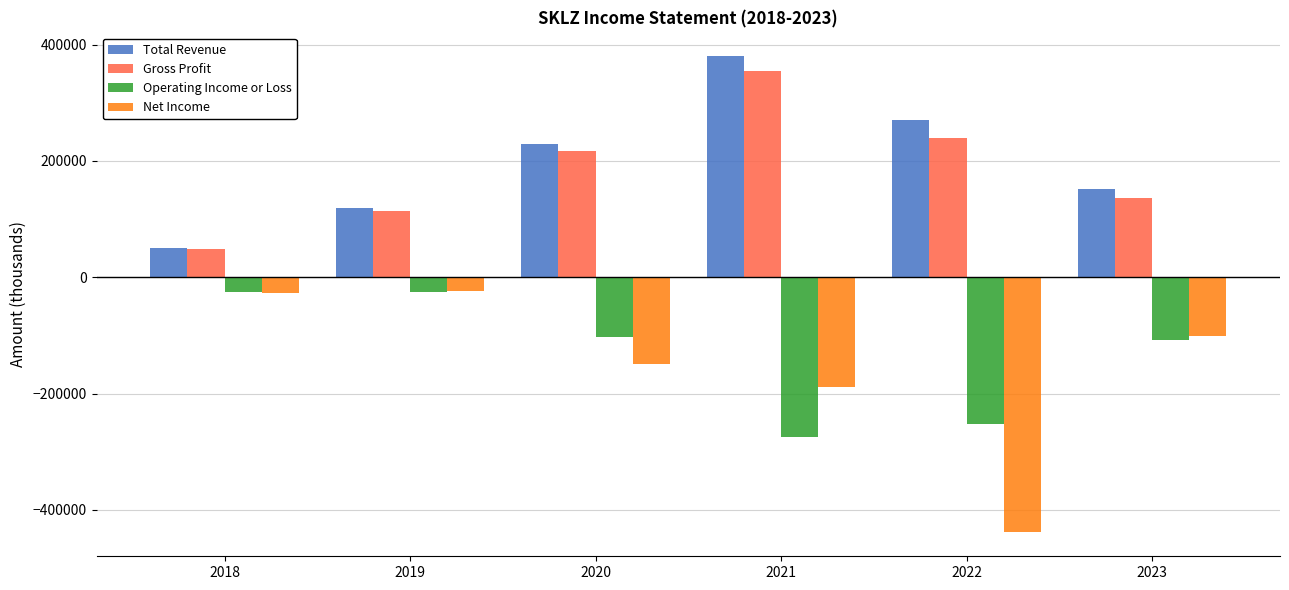

The value of Operating Income or Loss at 2021 is -274300. True or false?

True